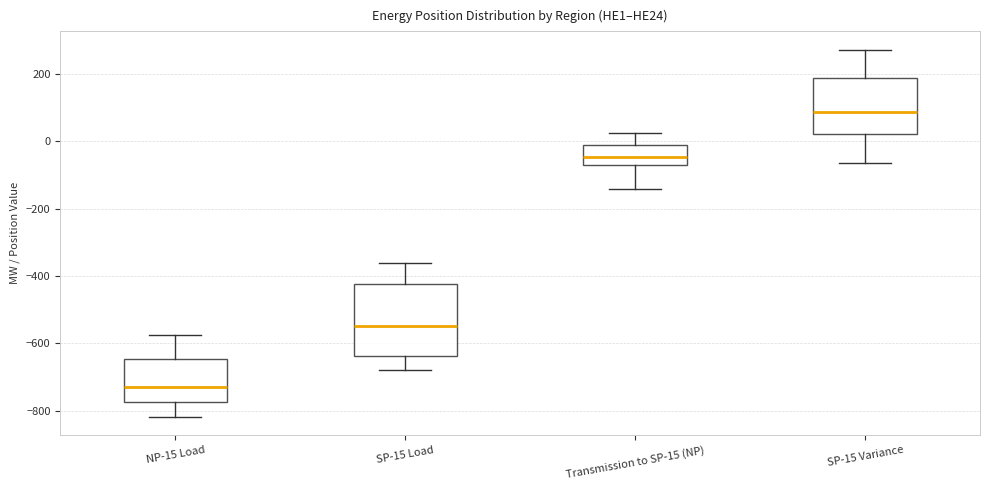

Comparing the boxes themselves (not the whiskers), which one is the tallest?

SP-15 Load